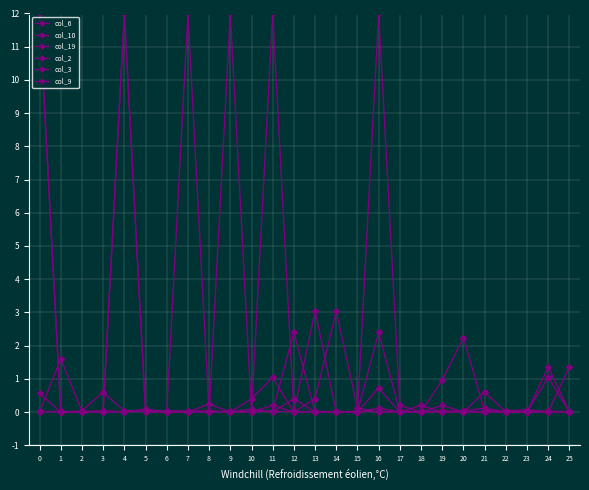

What is the value of the col_3 point at the 26th from the left?

1.4